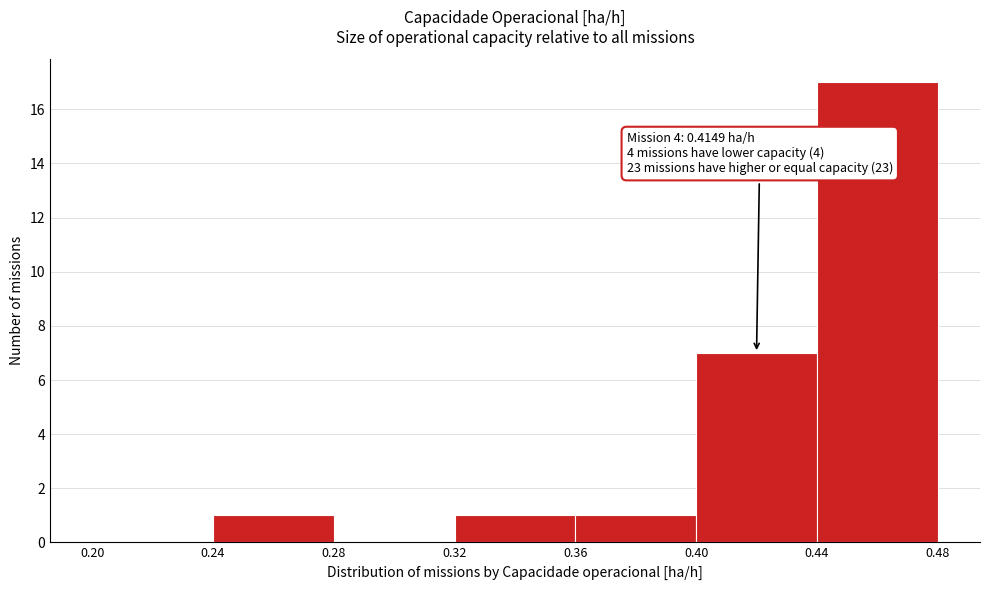

Over which range of the x-axis is the bar tallest?

0.44 to 0.48